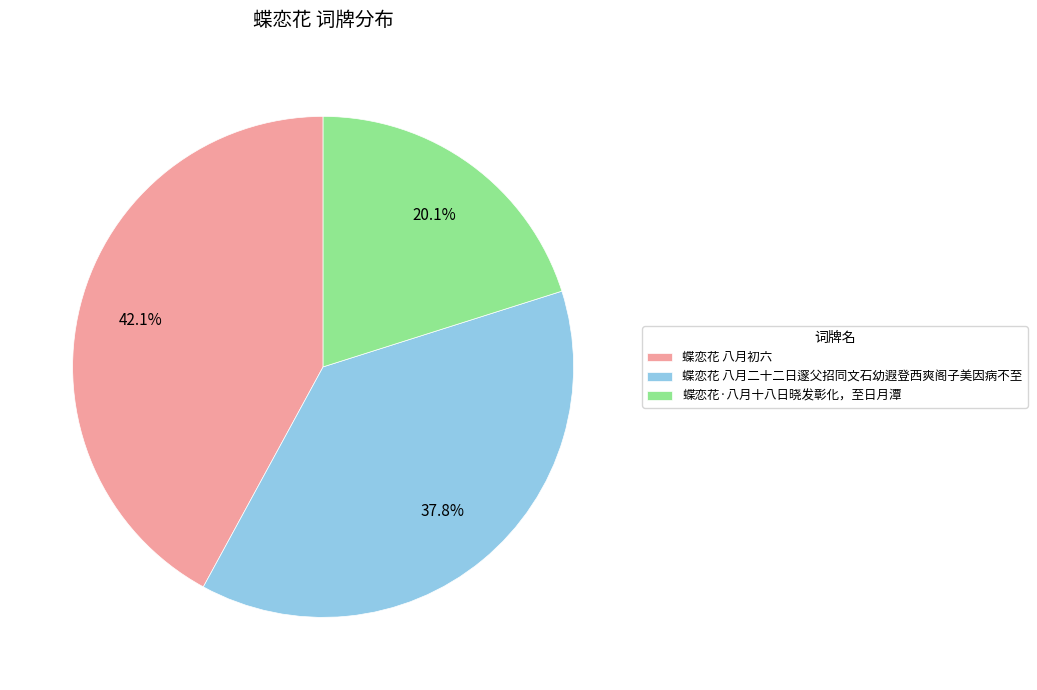

Is there a majority slice in this chart?

No